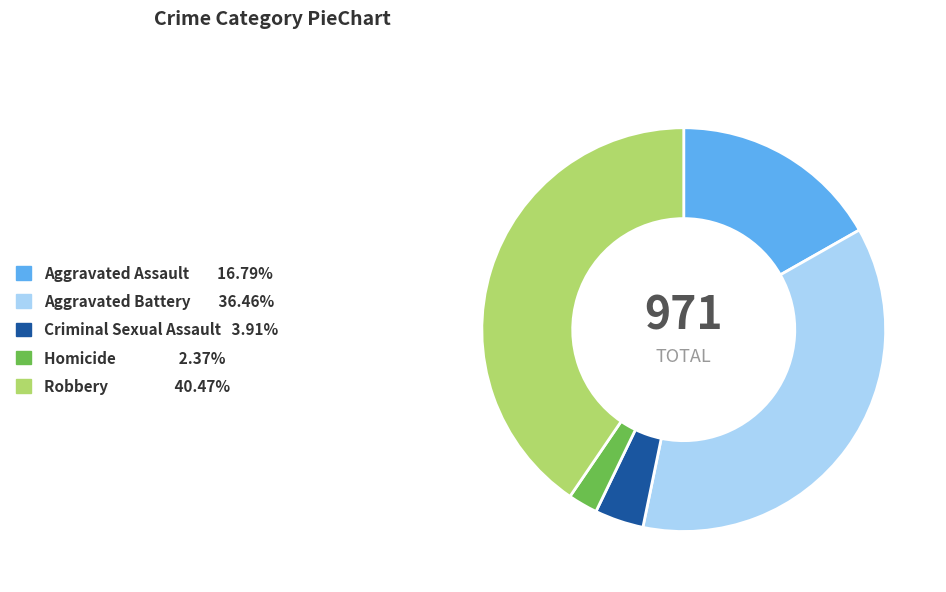

Is the sum of Robbery and Homicide greater than half?

No